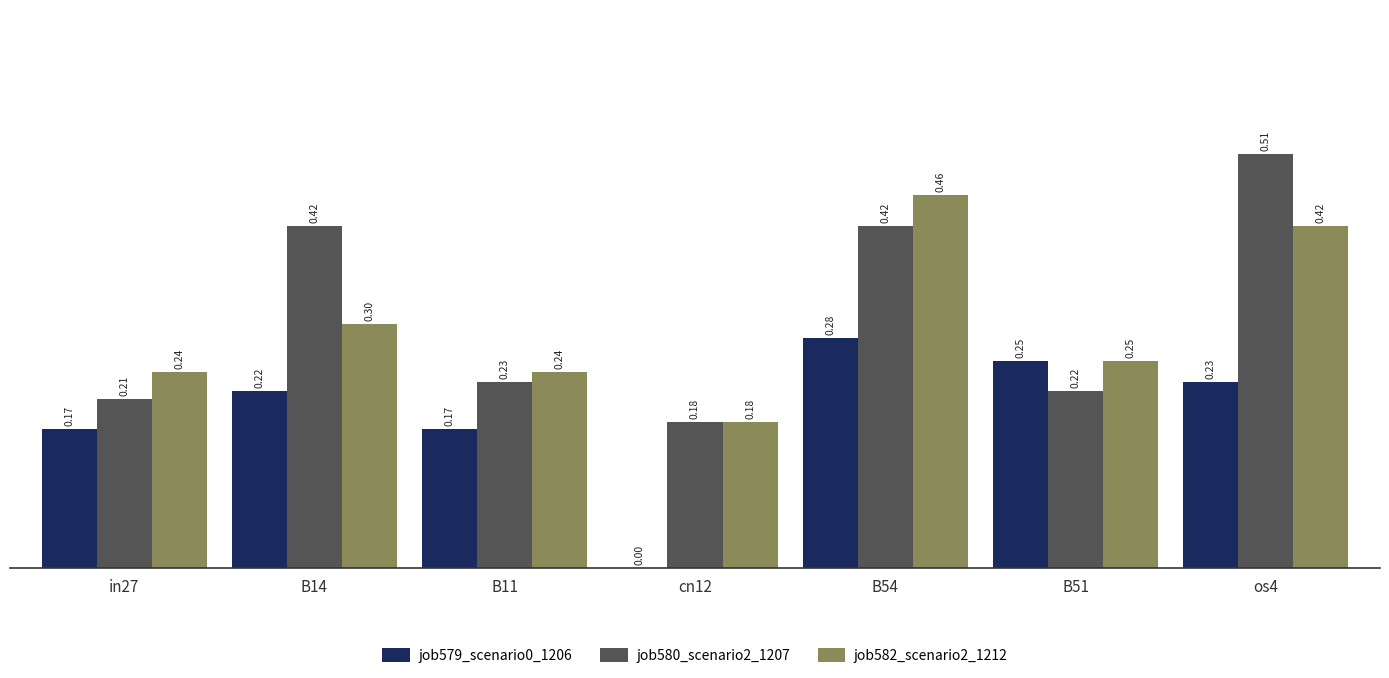

What is the sum of all job582_scenario2_1212 values?

2.1